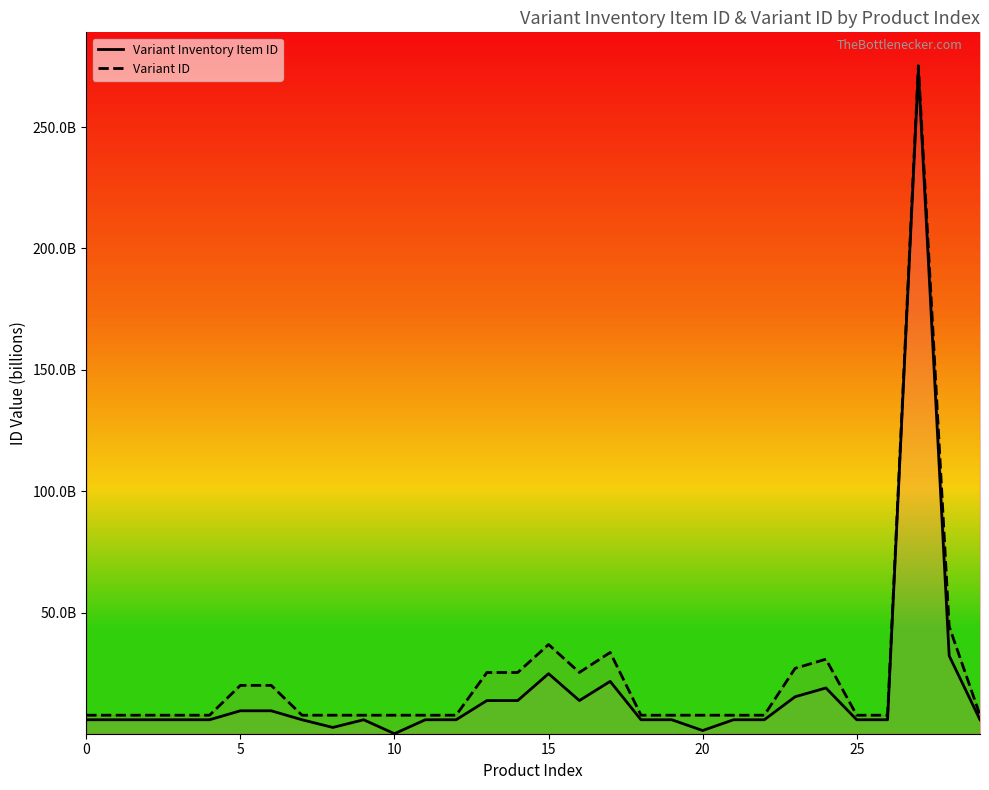

True or false: Variant Inventory Item ID and Variant ID cross at least once.

False